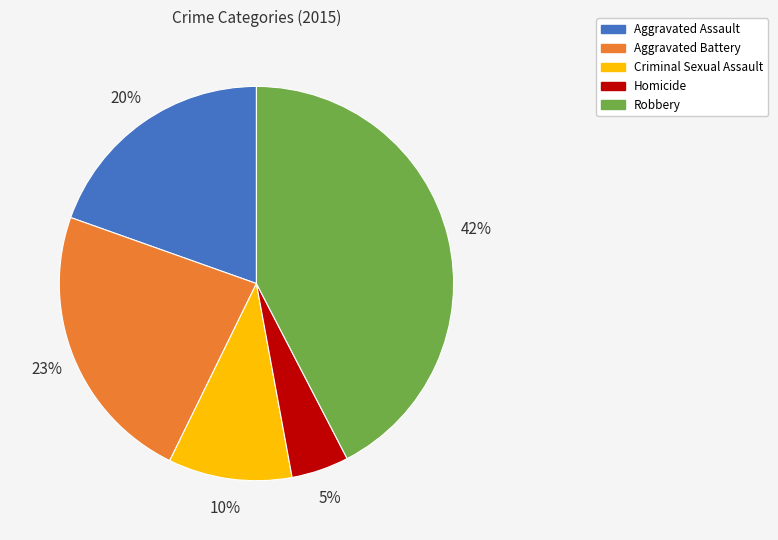

The Criminal Sexual Assault slice represents 10% of the pie. True or false?

True